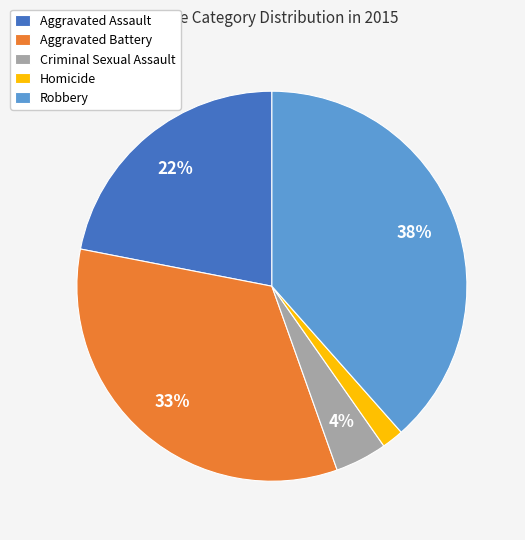

Count the number of slices in the pie.

5